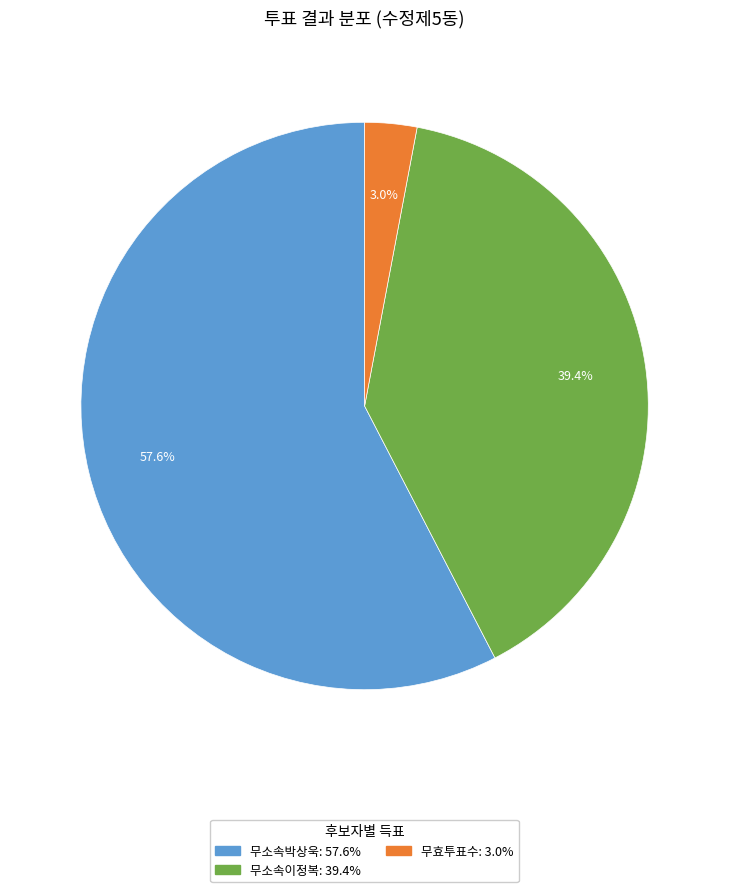

Is it true that 무소속이정복 is 29% of the pie?

False